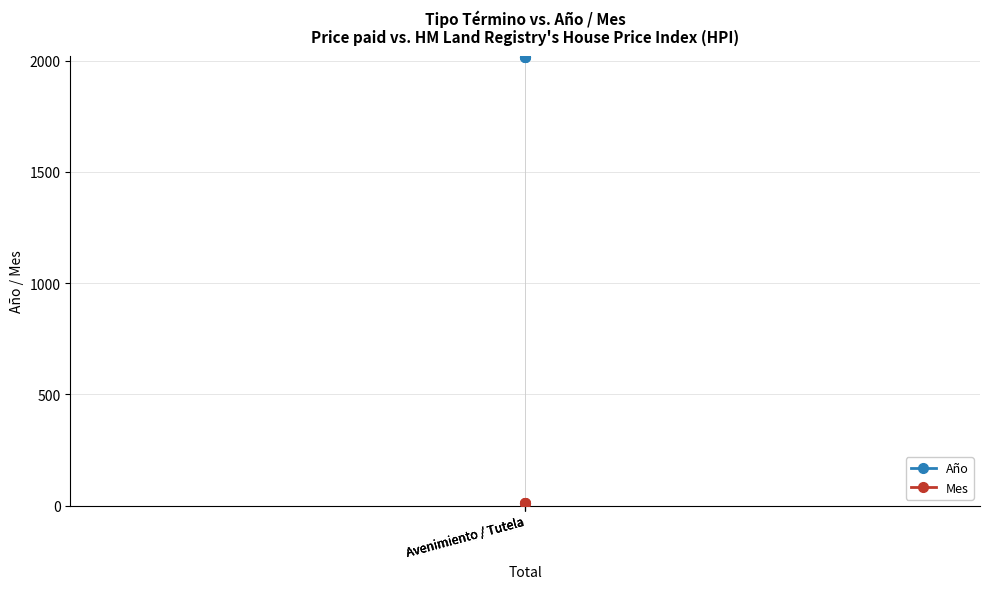

What are all the series names shown in the legend?

Año, Mes